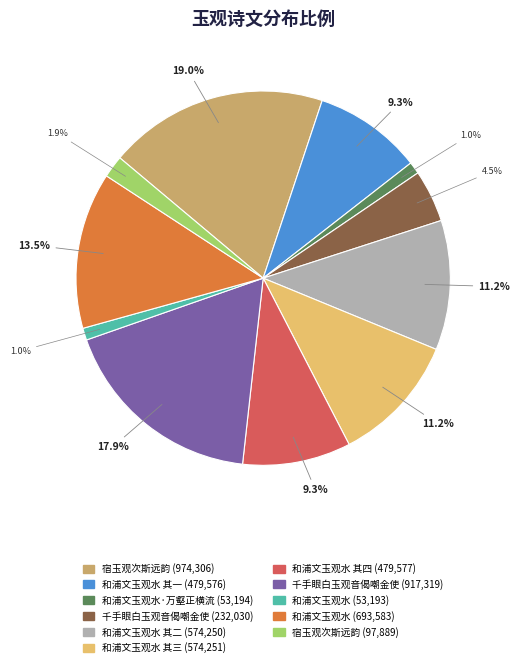

Is there a majority slice in this chart?

No